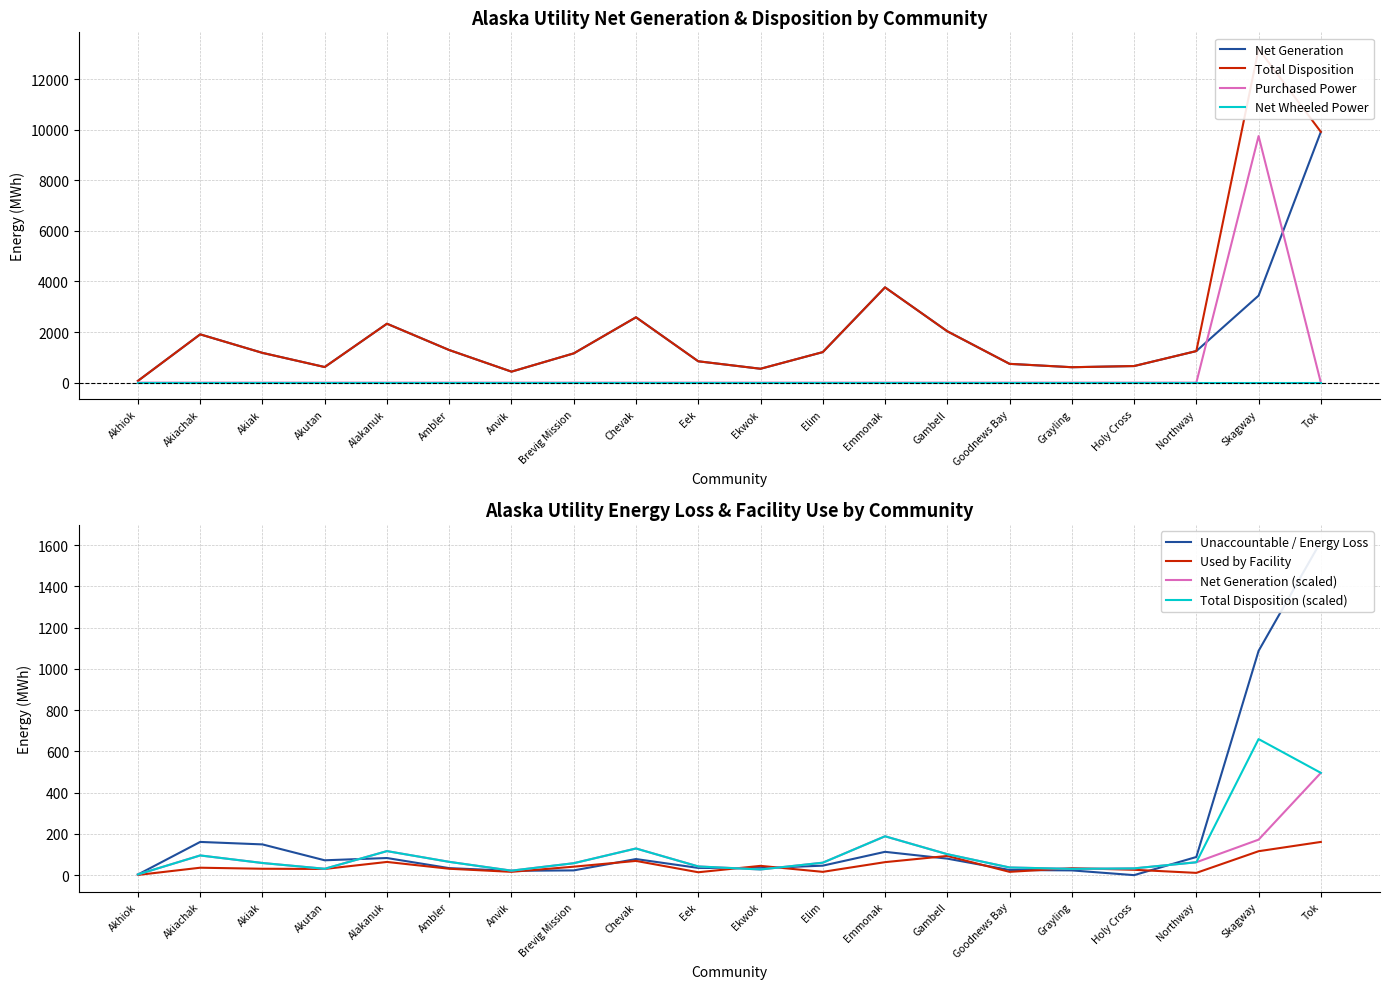

What is the approximate value of Purchased Power at Skagway?

9749